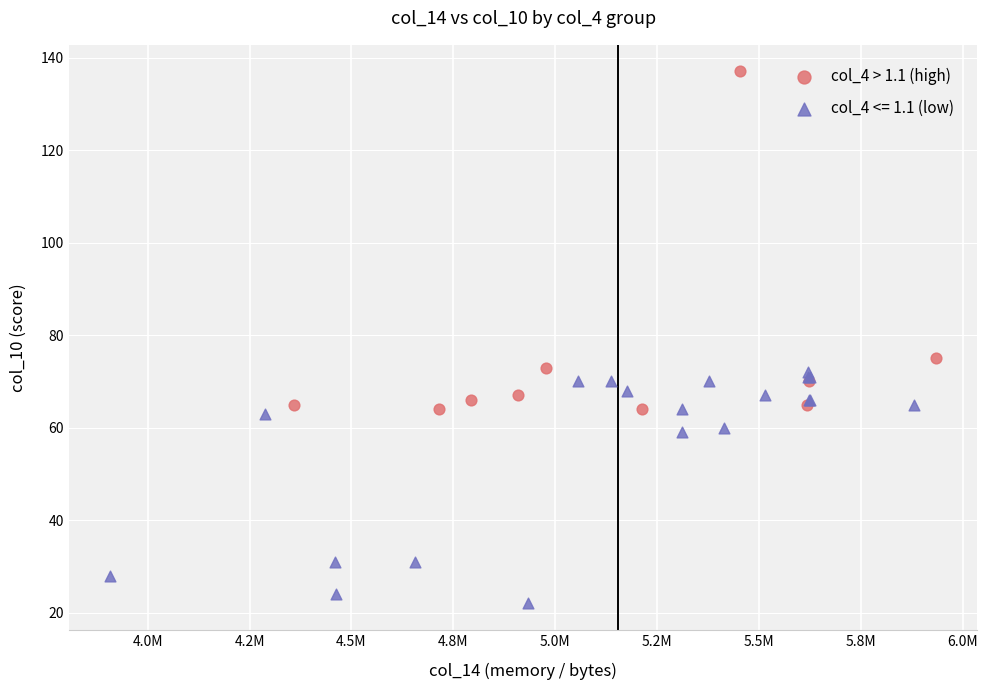

Which series contains the lowest Y value?

col_4 <= 1.1 (low)